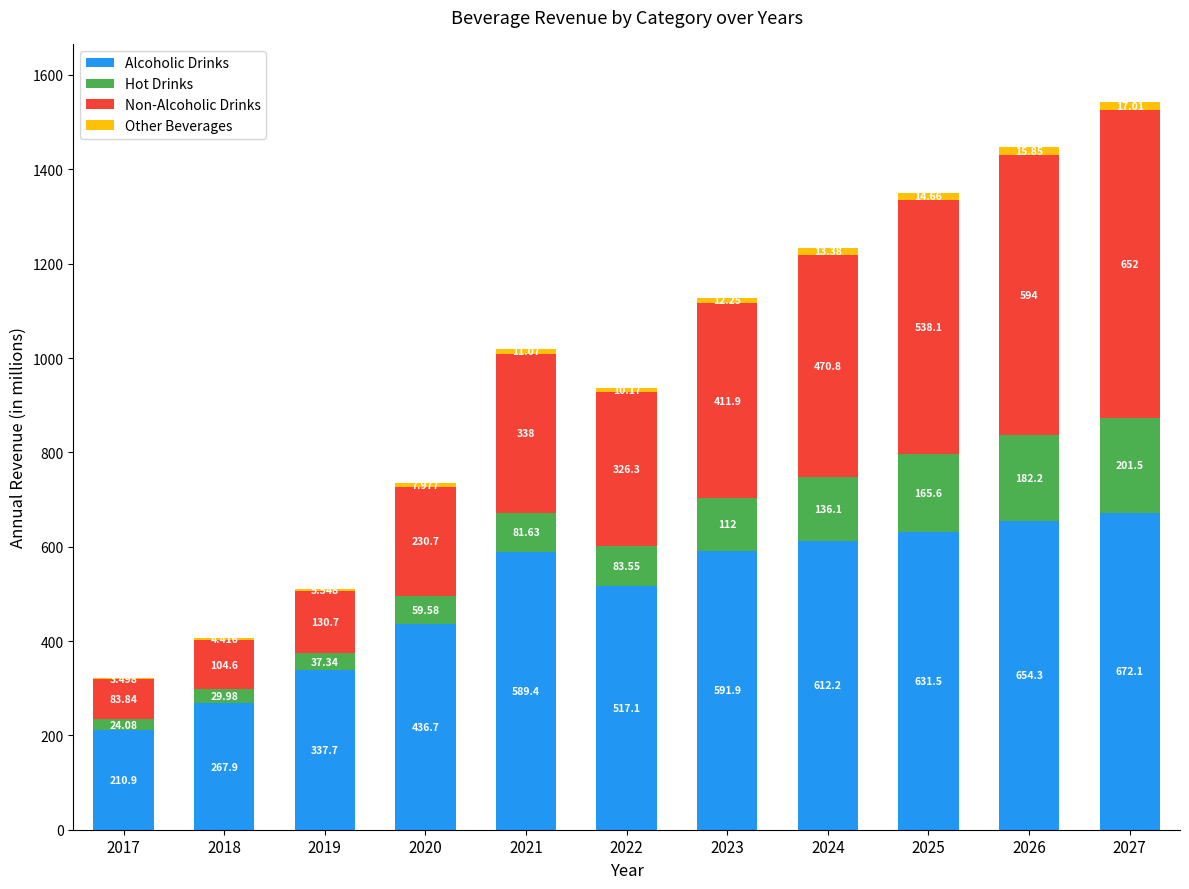

The Alcoholic Drinks series shows 631.5 at 2025. True or false?

True